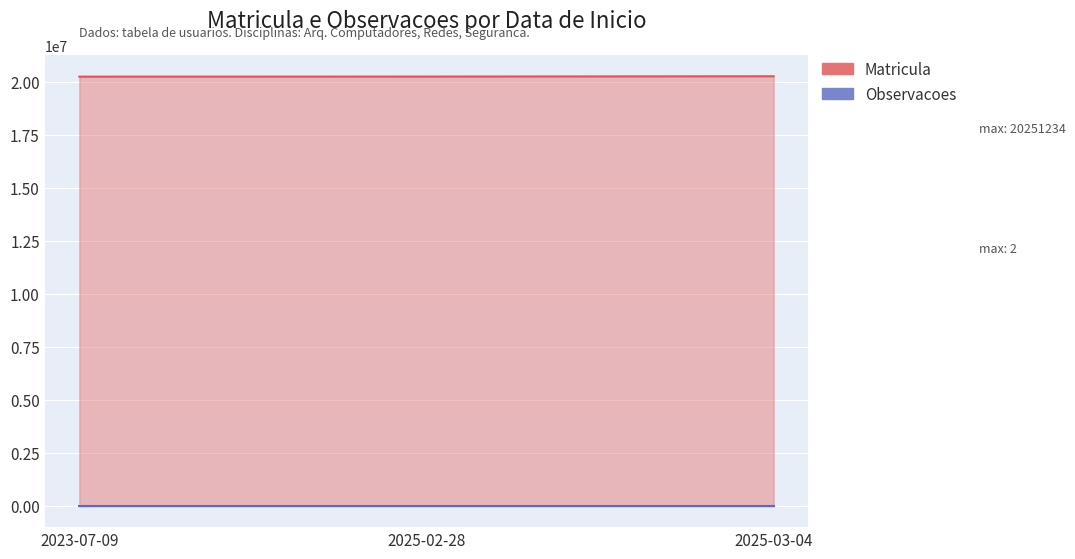

Where does the Matricula series first go above 20236254?

2025-03-04